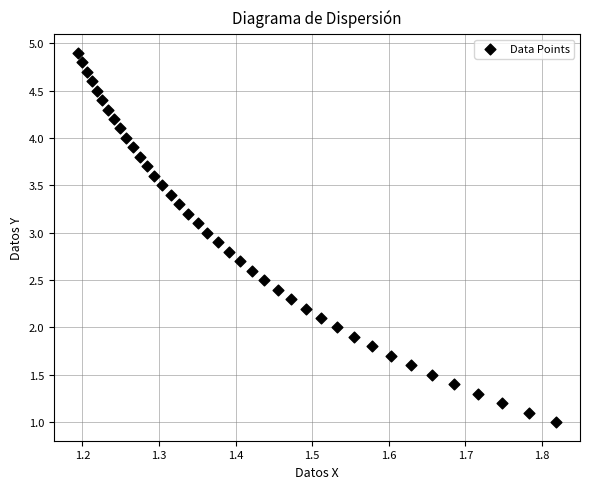

What is the range of X values (max minus min)?

0.6